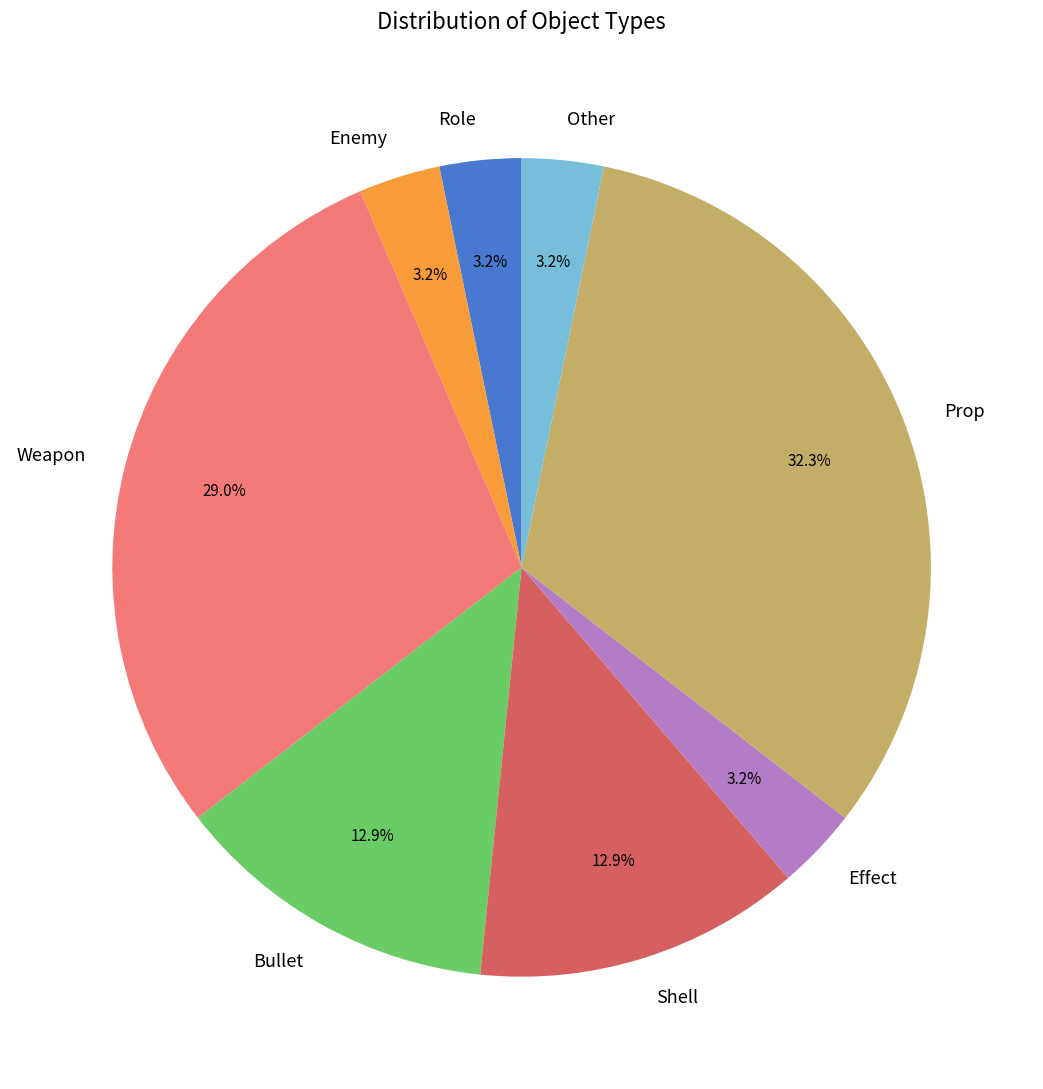

Is Effect the majority of the pie?

No